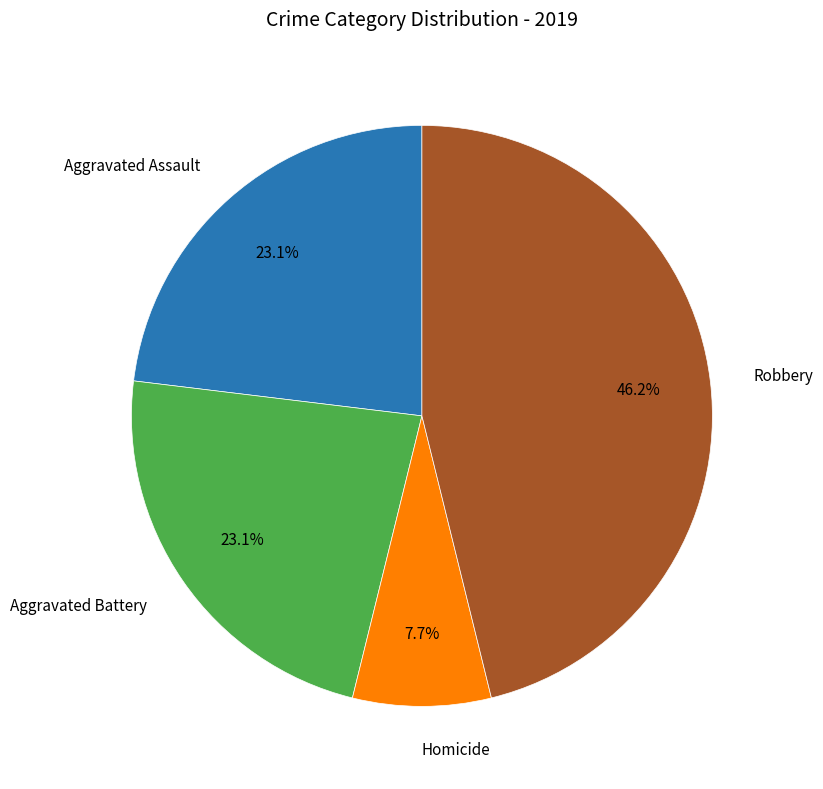

Does any single category account for the majority?

No